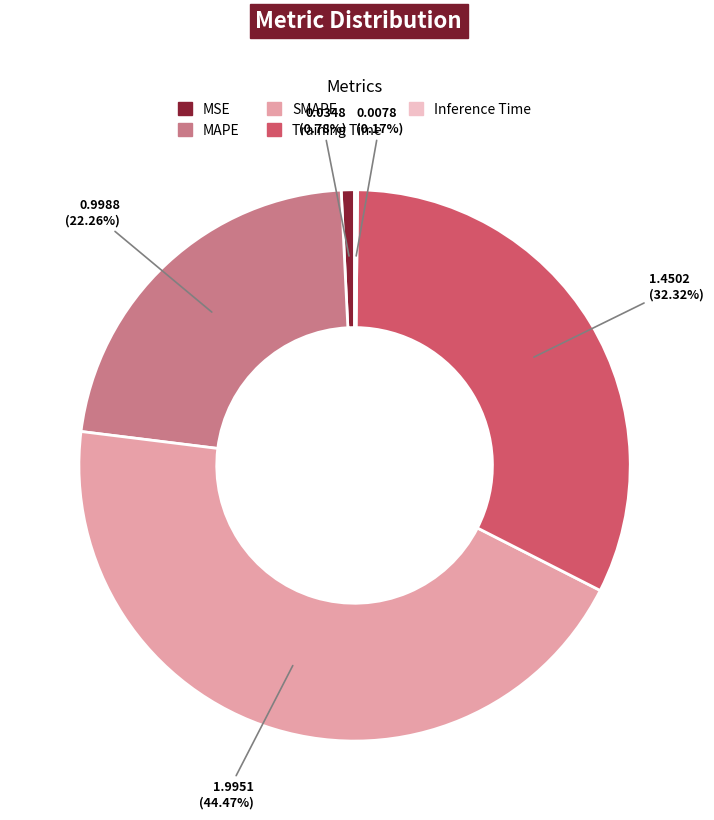

Does any single category account for the majority?

No